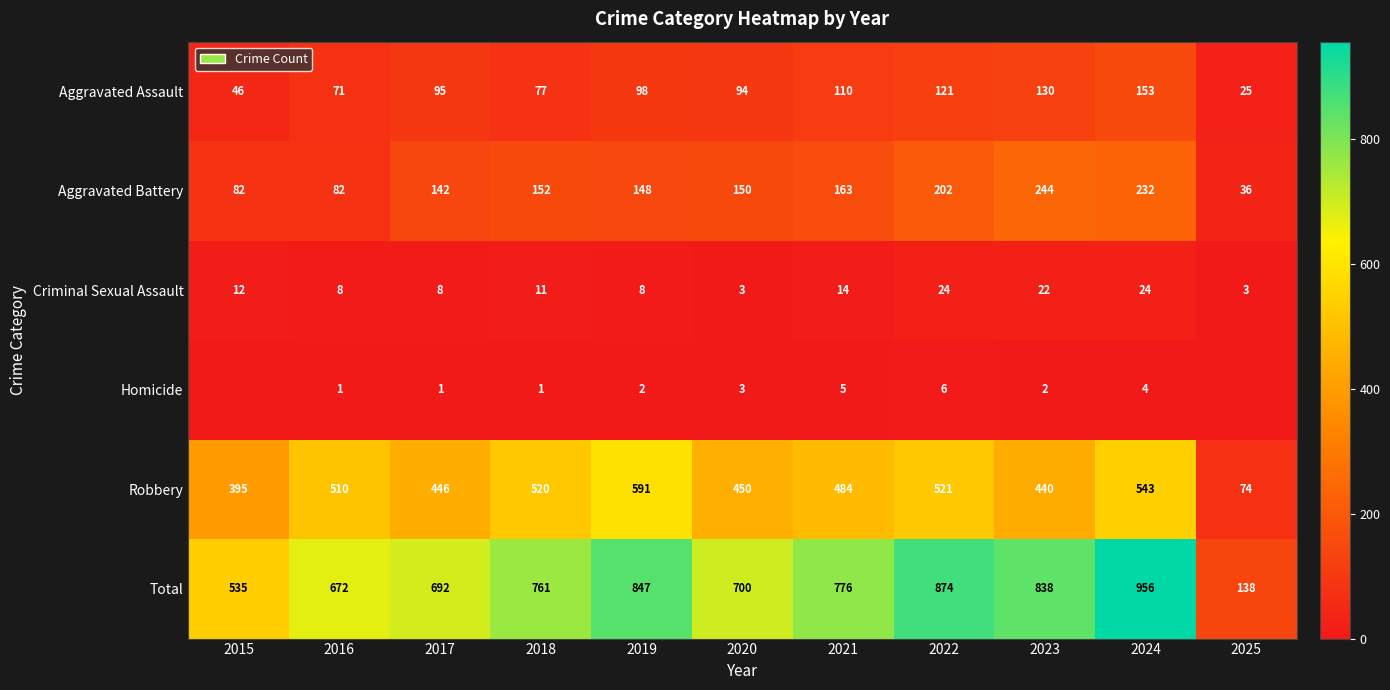

How many distinct data groups are displayed?

6